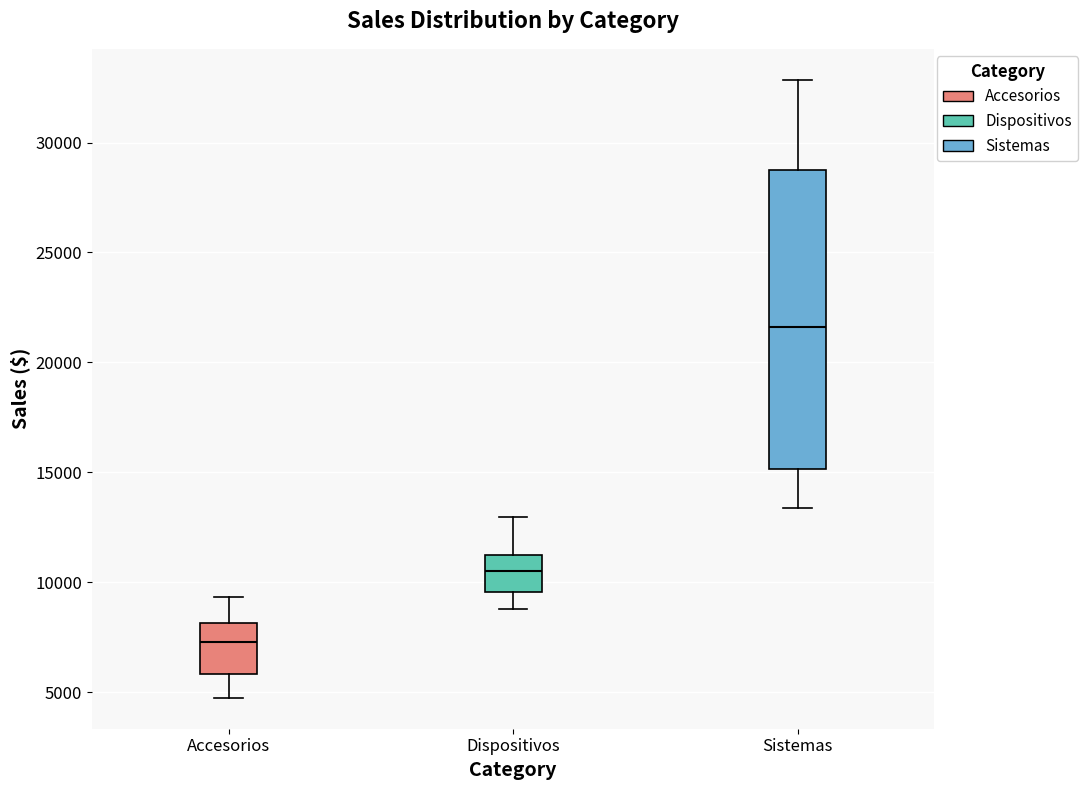

Which box is the tallest, from its lower edge to its upper edge?

Sistemas